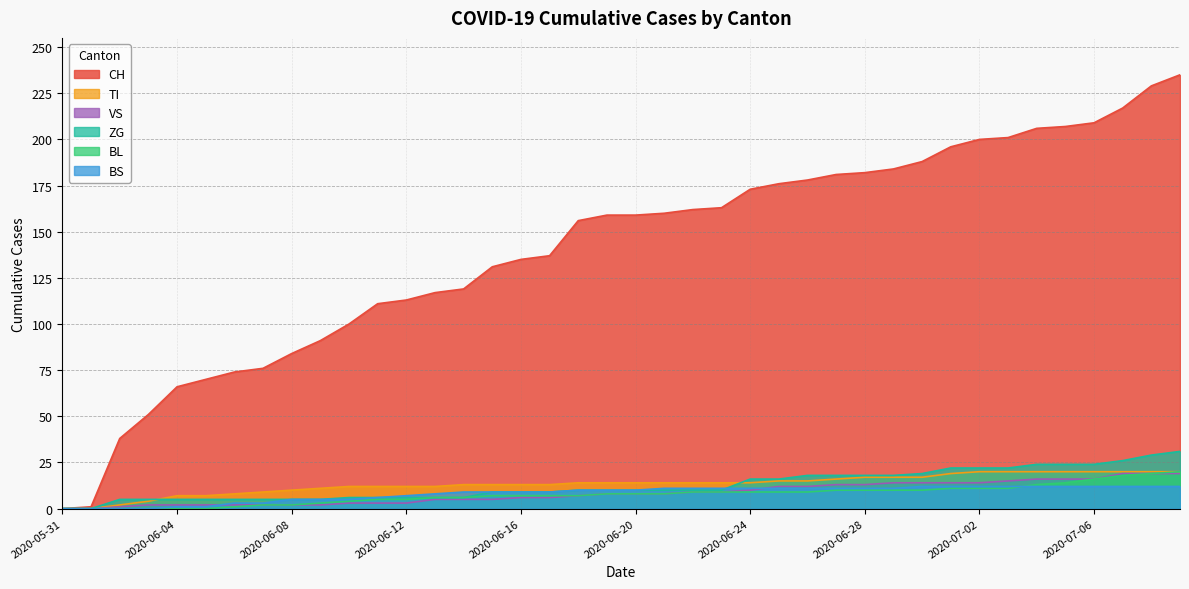

Where is BS nearest to the value 6?

2020-06-11